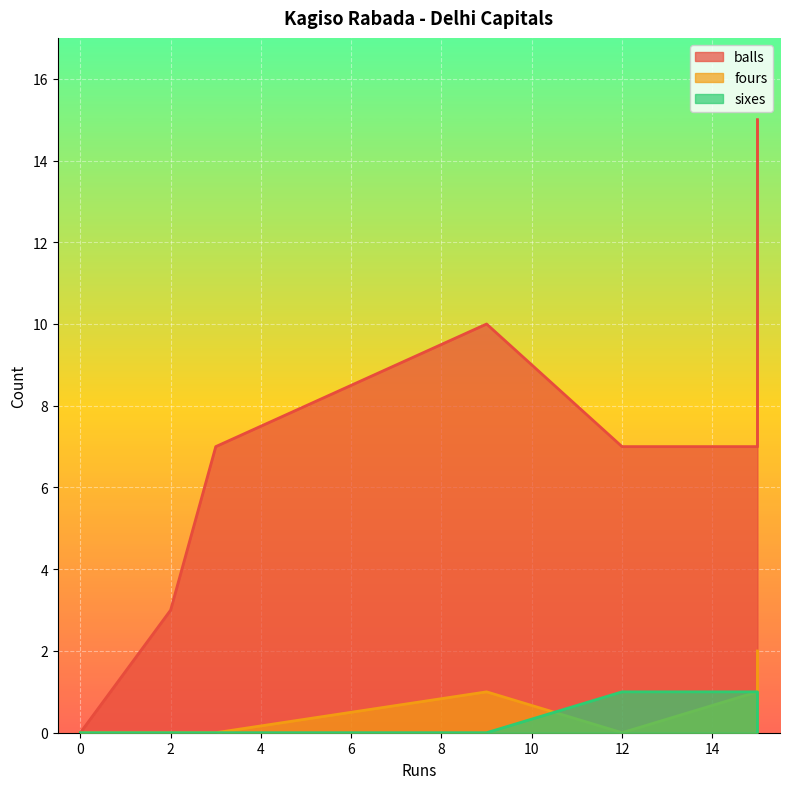

What are all the series names shown in the legend?

balls, fours, sixes